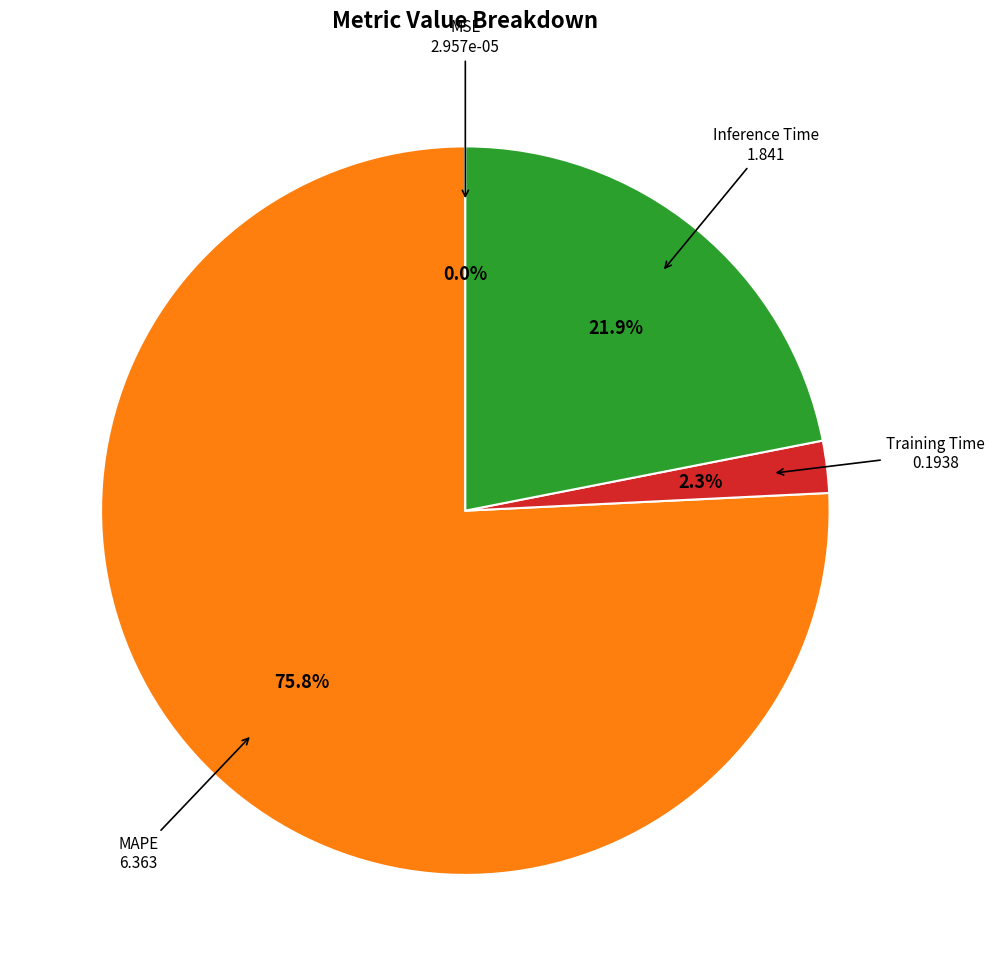

Does any single category account for the majority?

Yes